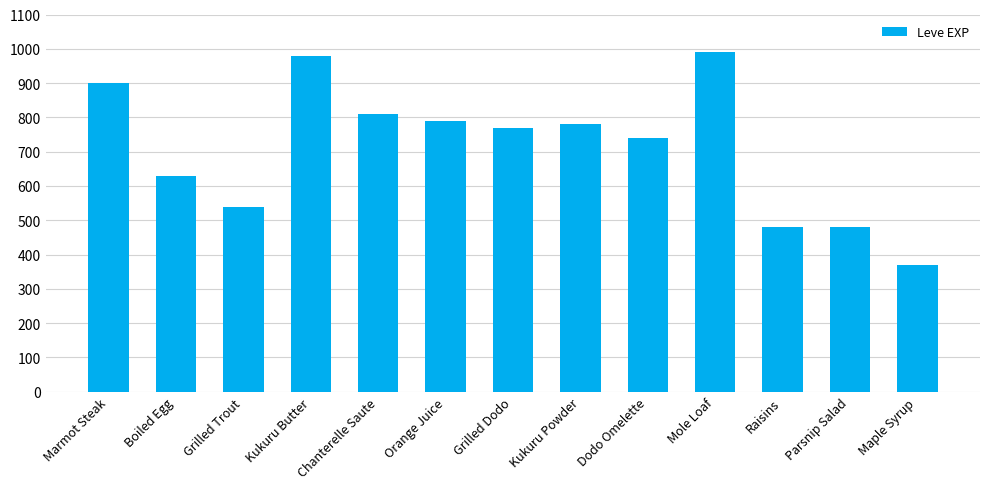

What is the minimum value shown in the chart?

370